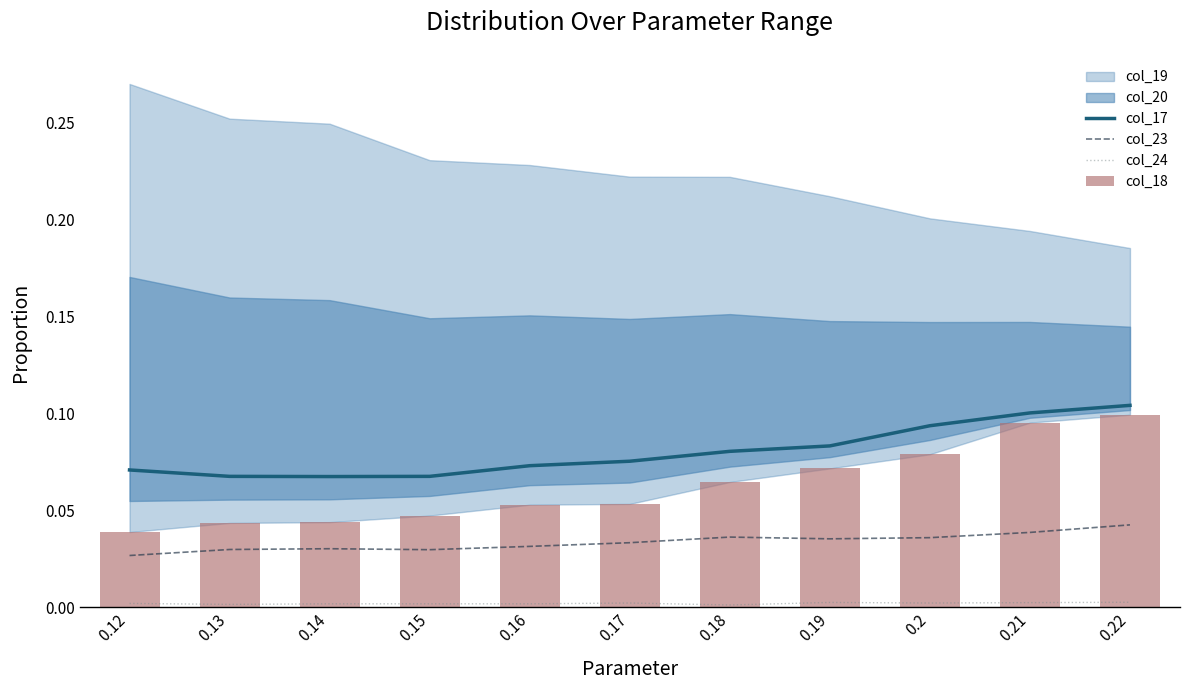

How many groups of bars are there?

11